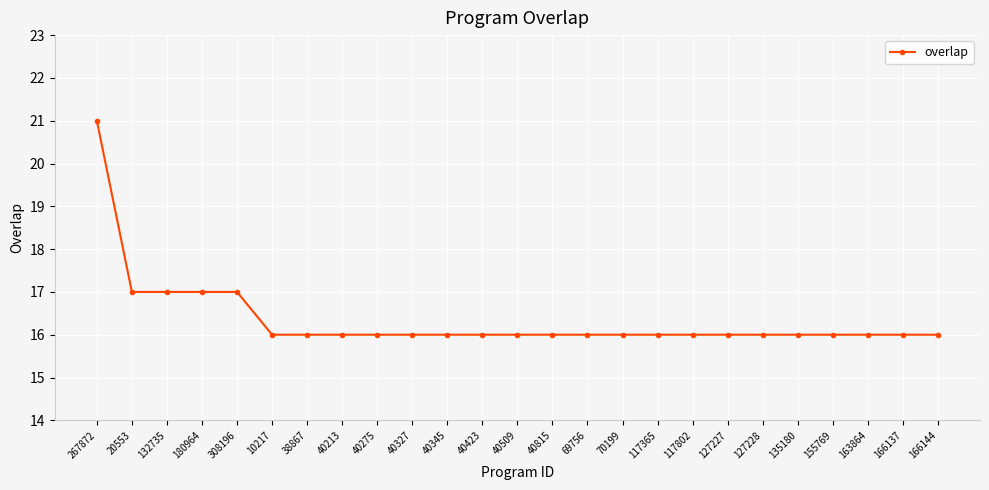

What is the label of the 21st point from the left?

135180